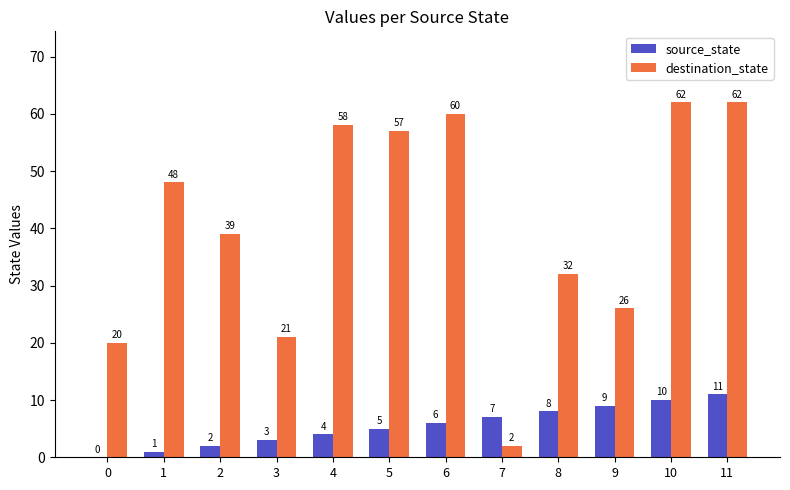

Reading left to right, list all the values displayed in this chart.

source_state: 0	1	2	3	4	5	6	7	8	9	10	11
destination_state: 20	48	39	21	58	57	60	2	32	26	62	62